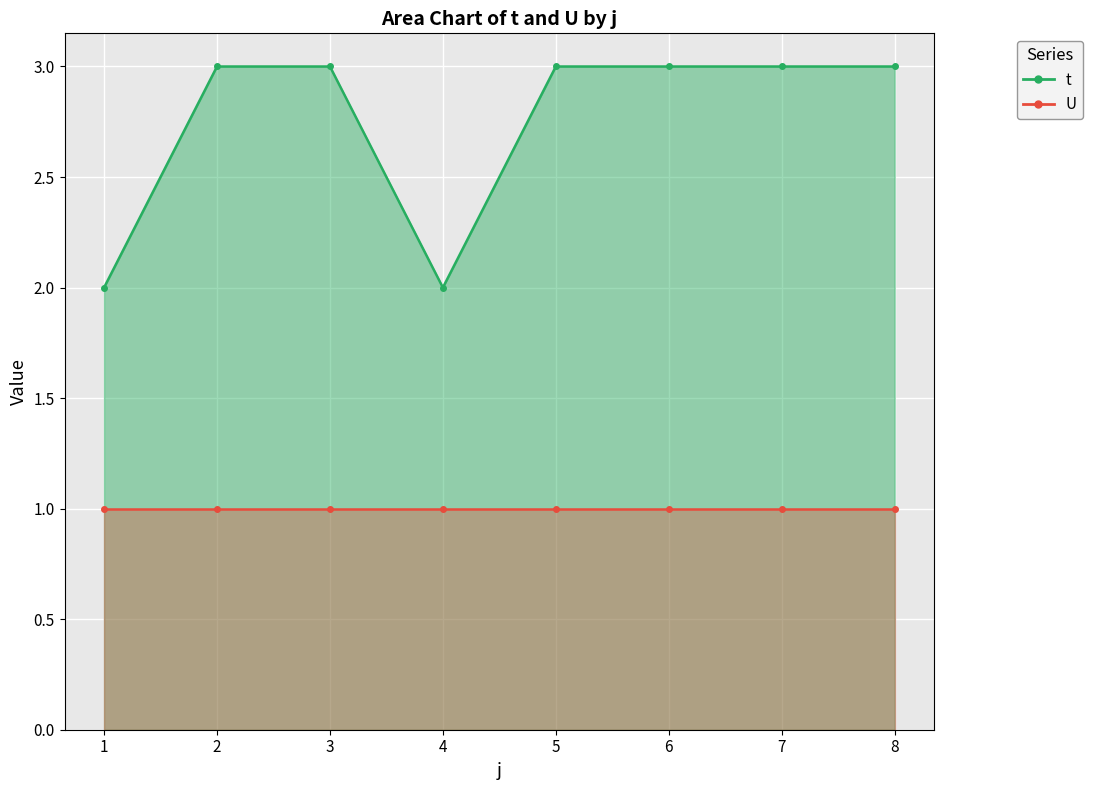

Between 3 and 2, which is larger?

3